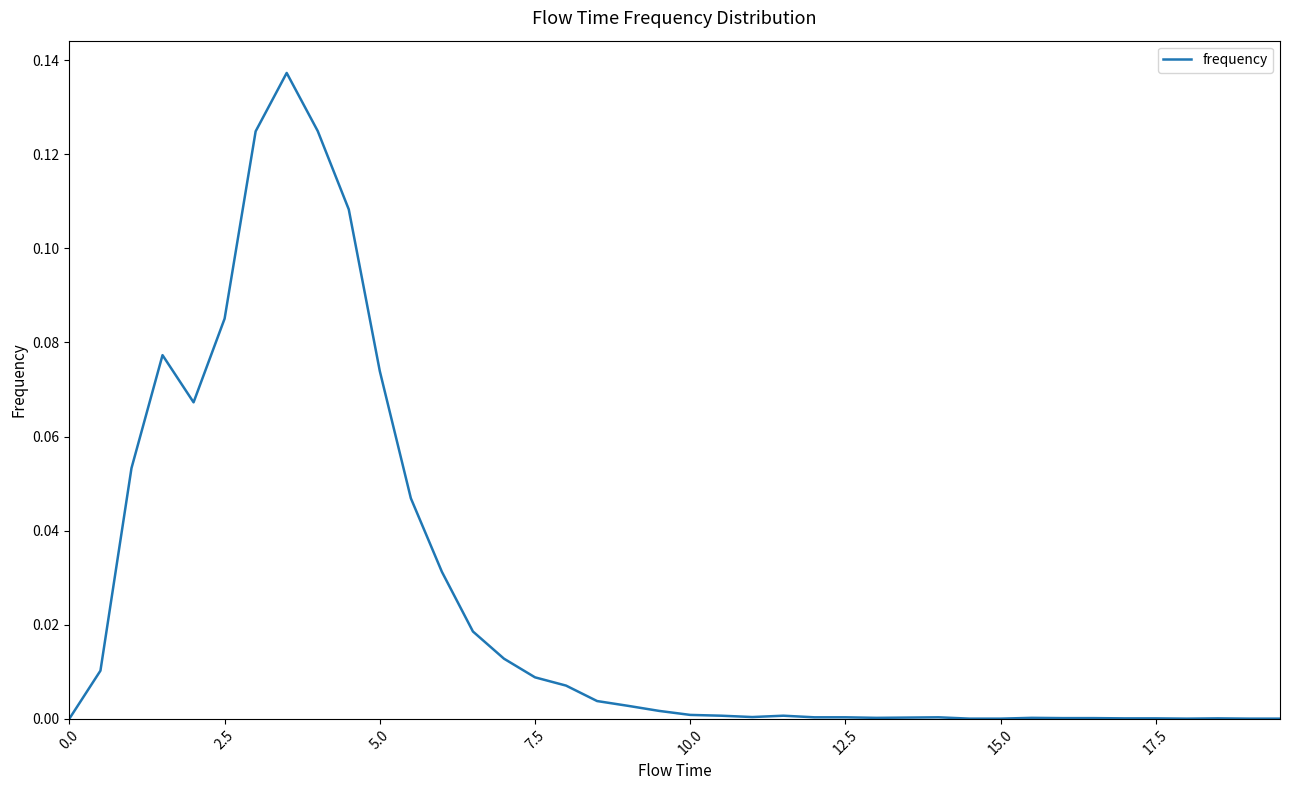

How many interior local peaks (higher than both neighbors) does the data have?

6